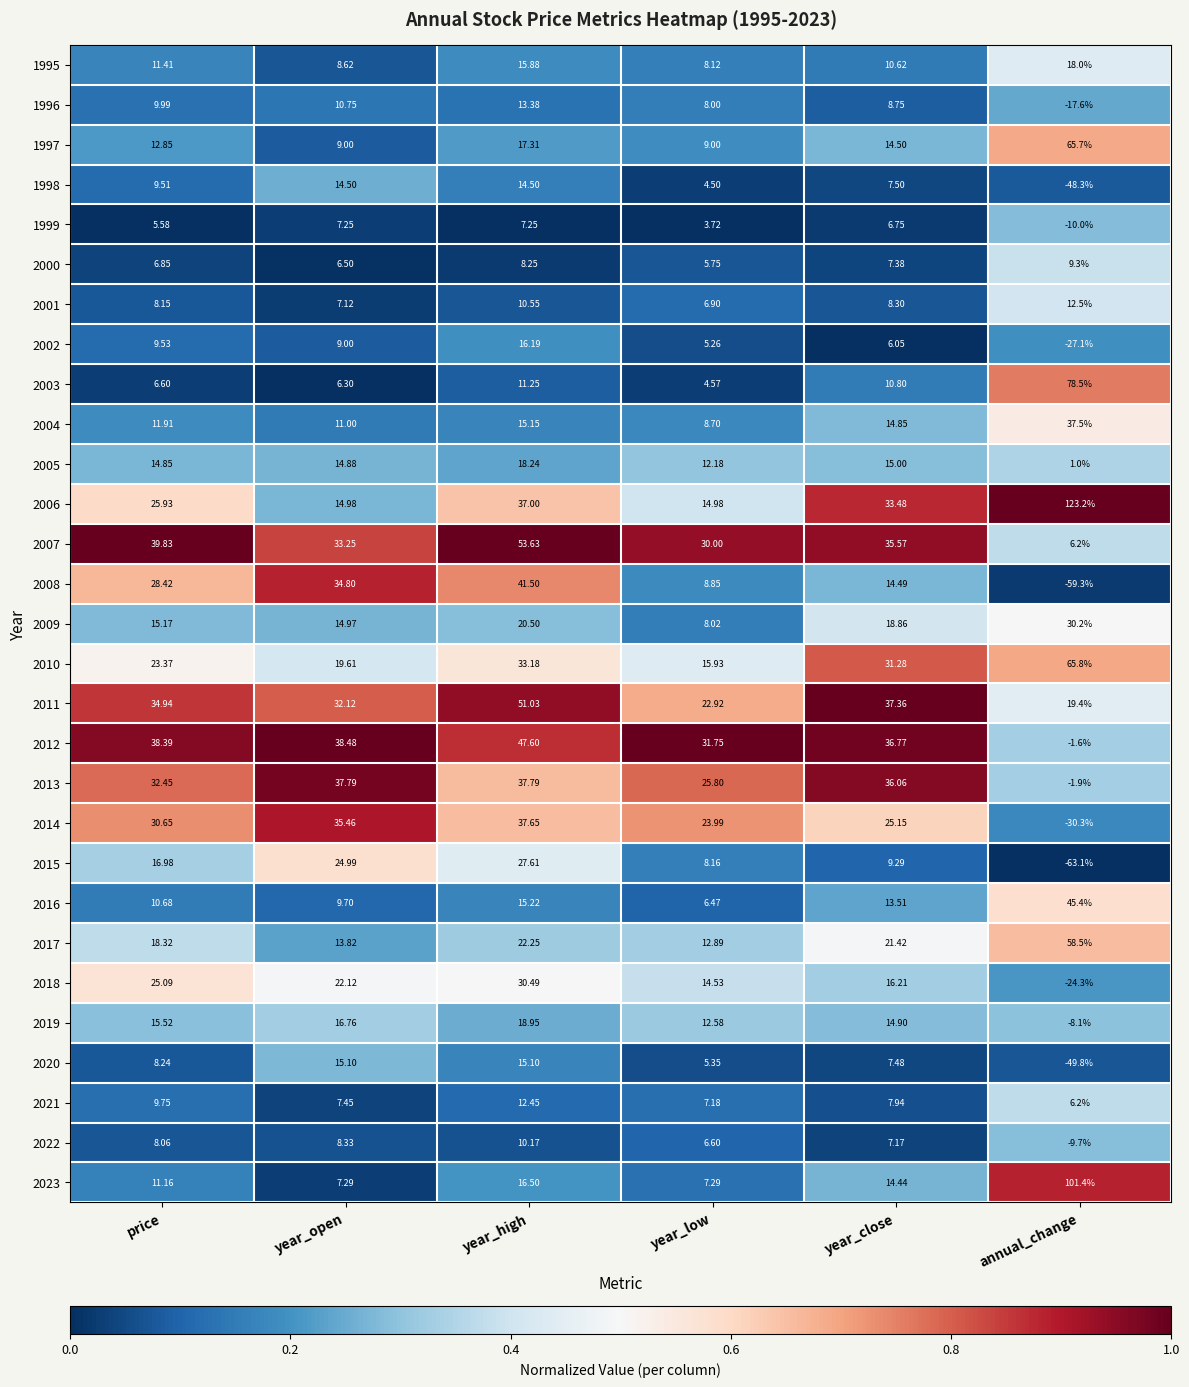

What is the difference between the highest and lowest values at year_high?

46.4